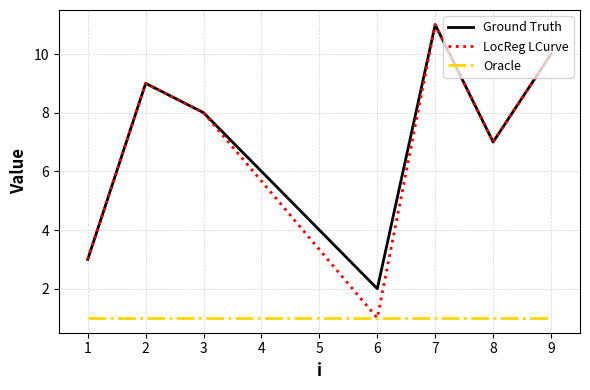

What are all the series names shown in the legend?

Ground Truth, LocReg LCurve, Oracle